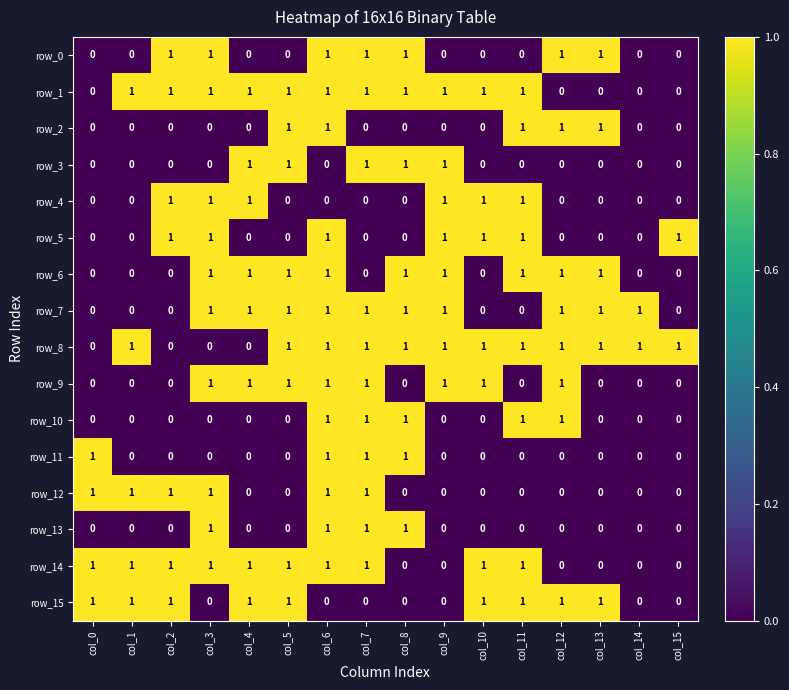

How many row_13 values are between 0 and 1?

16